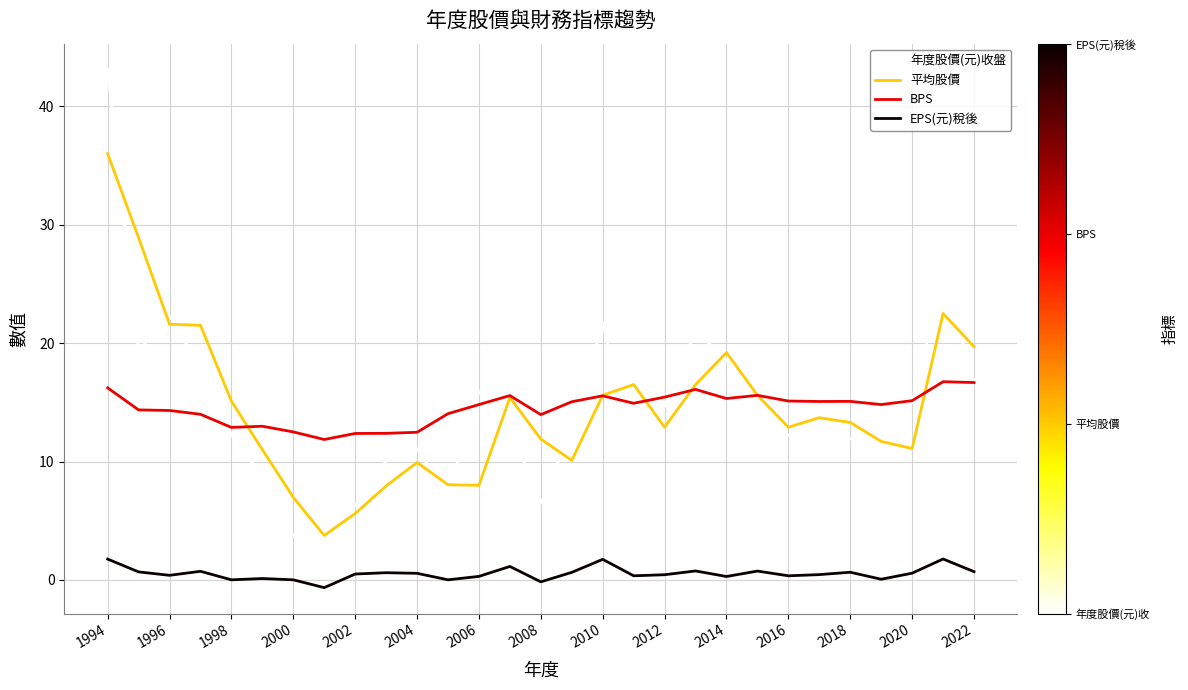

Which series has the largest range (max minus min)?

年度股價(元)收盤